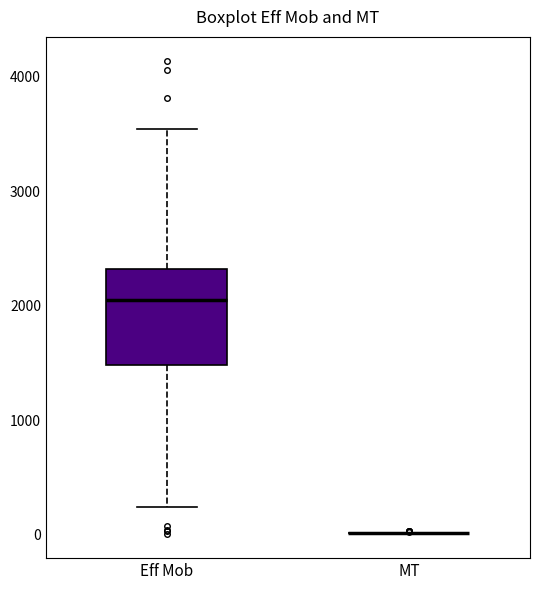

Comparing the boxes themselves (not the whiskers), which one is the tallest?

Eff Mob